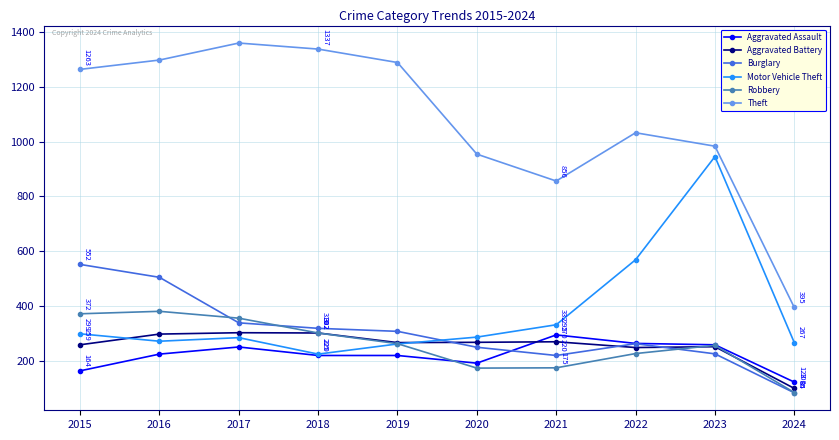

True or false: Motor Vehicle Theft has a value of 148 at 2018.

False